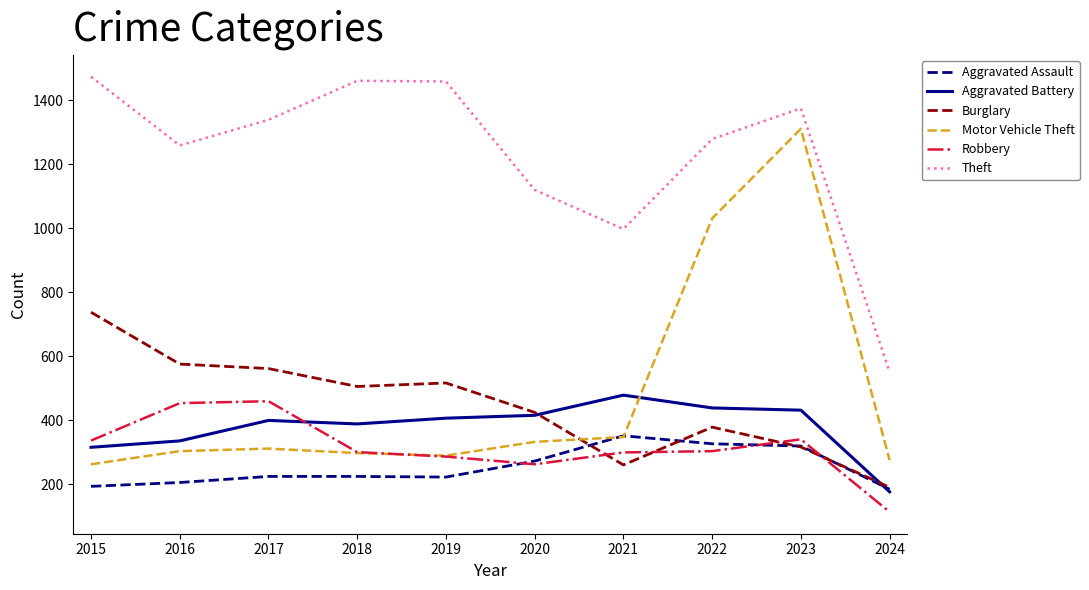

The value of Theft at 2024 is 145. True or false?

False